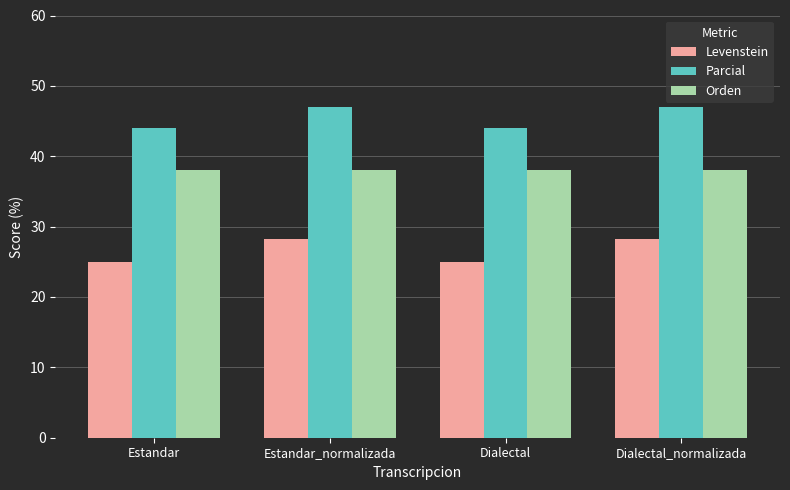

What position from the right is Dialectal_normalizada?

1